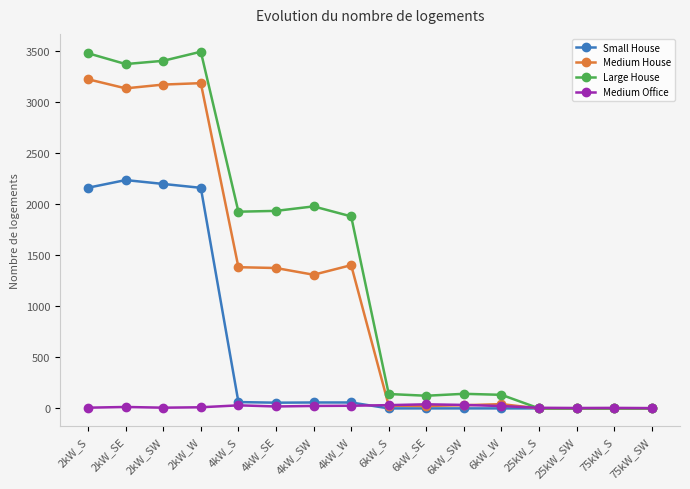

List the series in order of their peak value, lowest first.

Medium Office, Small House, Medium House, Large House